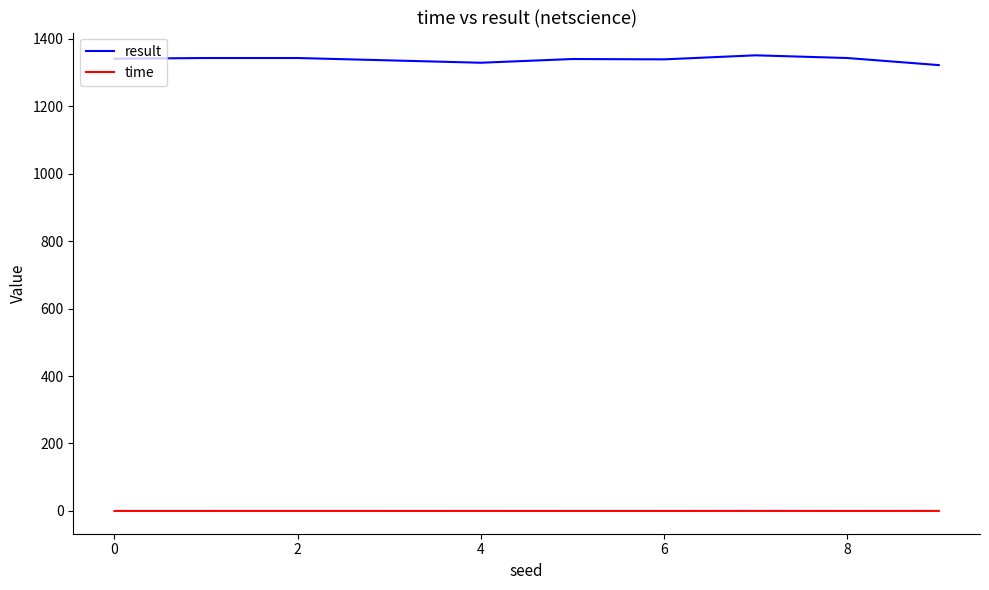

At how many categories does at least one series exceed 235?

10